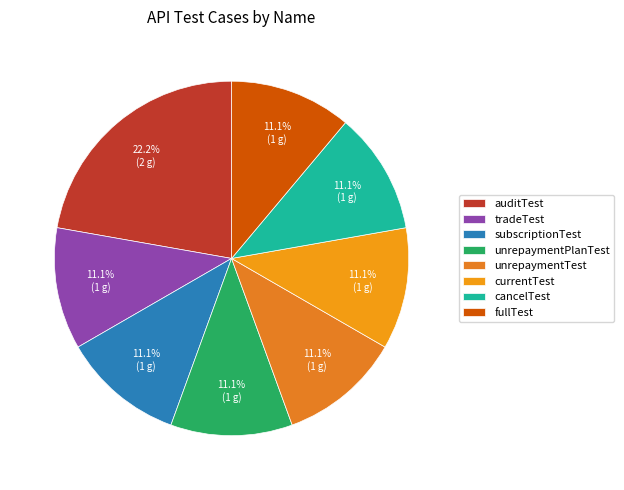

Does any single category account for the majority?

No